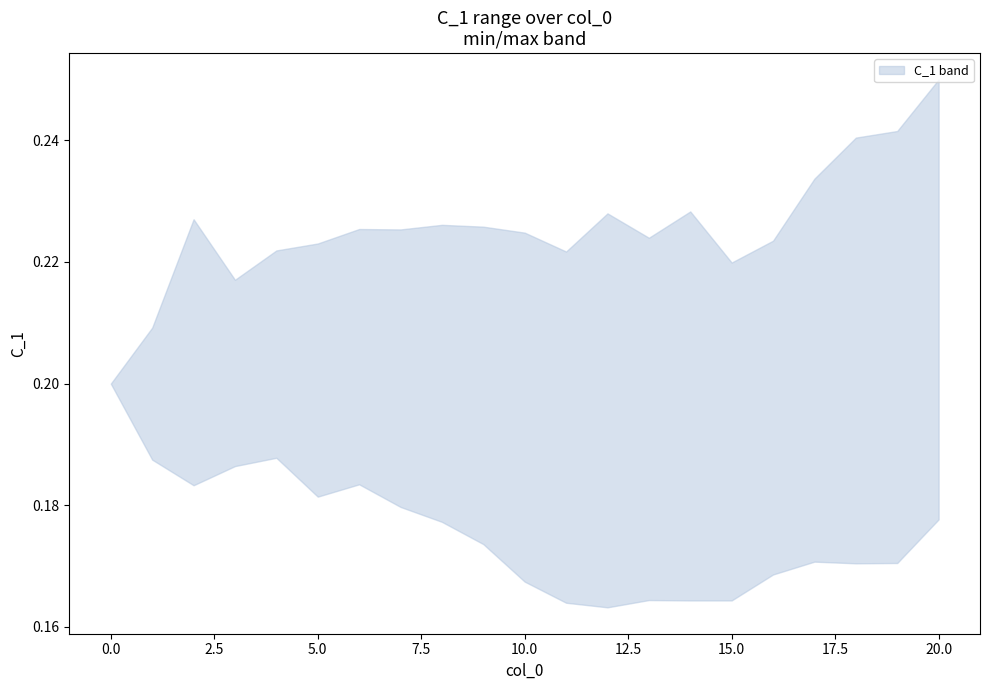

Reading left to right, list all the values displayed in this chart.

upper: 0=0.2	1=0.2	2=0.2	3=0.2	4=0.2	5=0.2	6=0.2	7=0.2	8=0.2	9=0.2	10=0.2	11=0.2	12=0.2	13=0.2	14=0.2	15=0.2	16=0.2	17=0.2	18=0.2	19=0.2	20=0.2
lower: 0=0.2	1=0.2	2=0.2	3=0.2	4=0.2	5=0.2	6=0.2	7=0.2	8=0.2	9=0.2	10=0.2	11=0.2	12=0.2	13=0.2	14=0.2	15=0.2	16=0.2	17=0.2	18=0.2	19=0.2	20=0.2